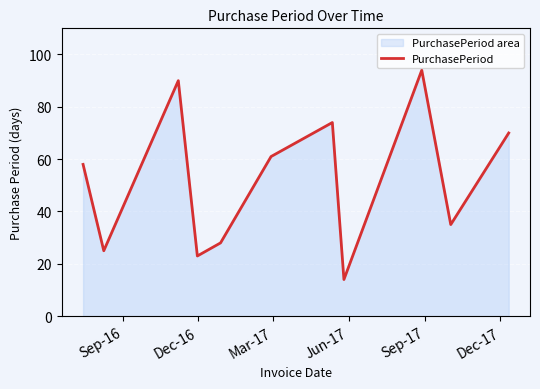

What is the smallest value displayed?

14